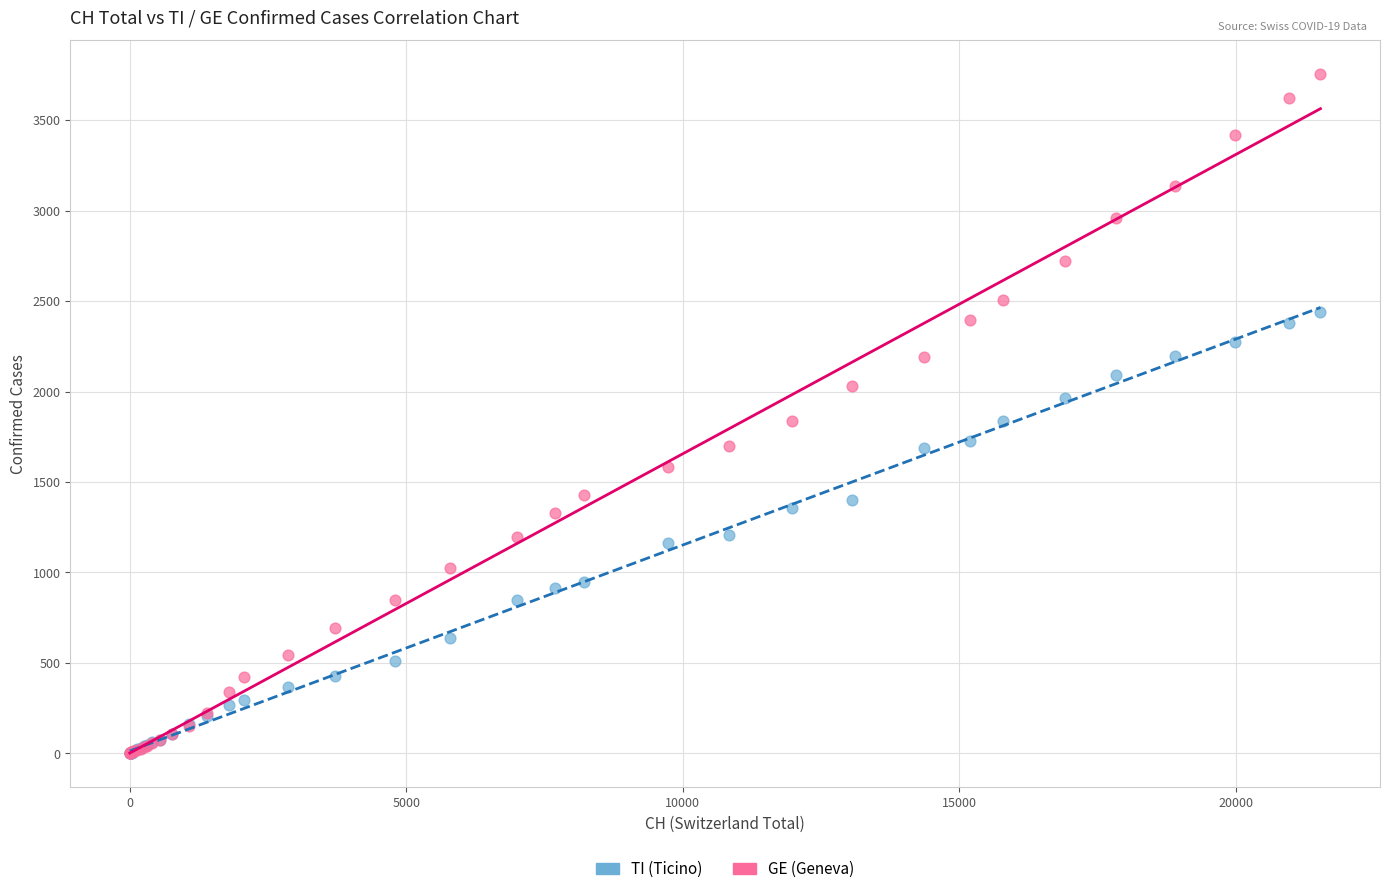

What are all the series names shown in the legend?

TI (Ticino), GE (Geneva)